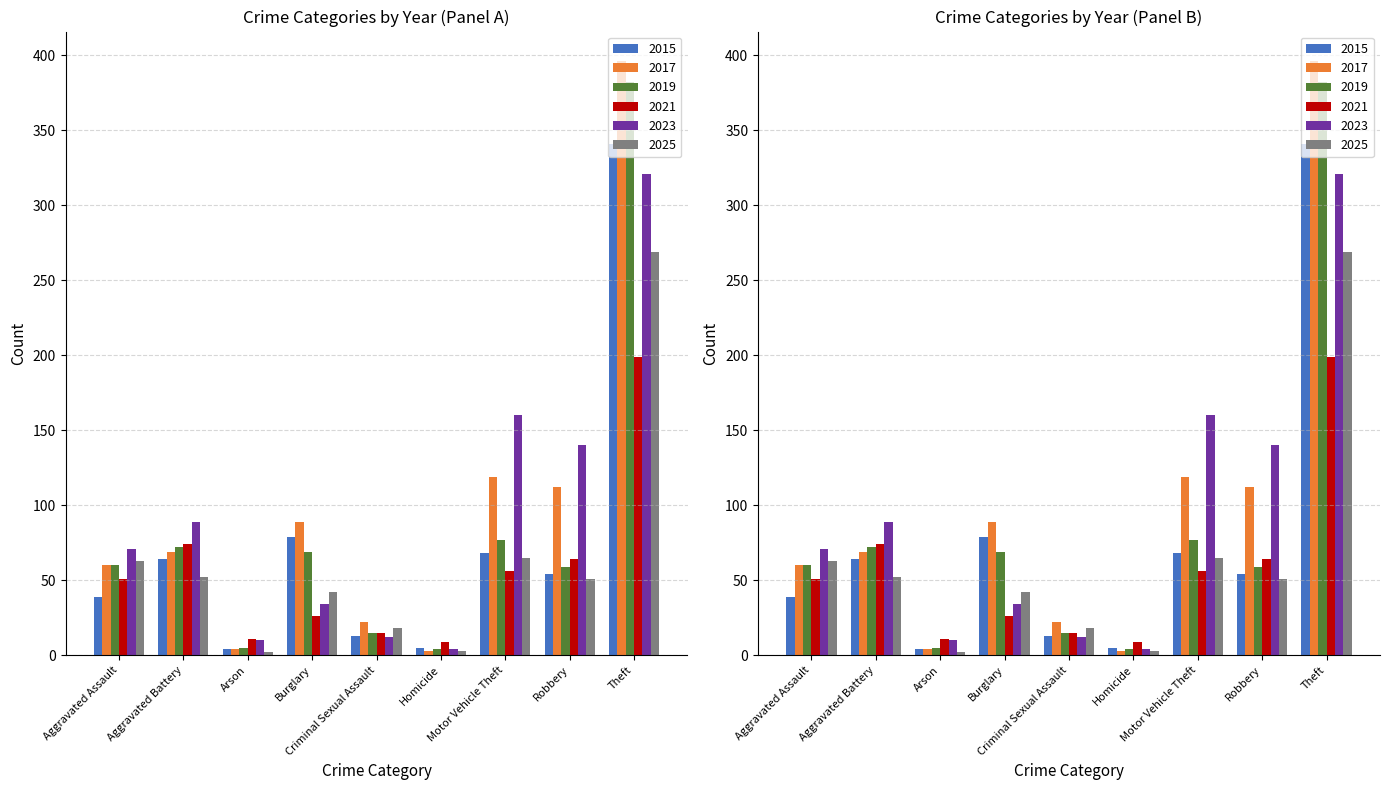

The value of 2021 at Motor Vehicle Theft is 56. True or false?

True